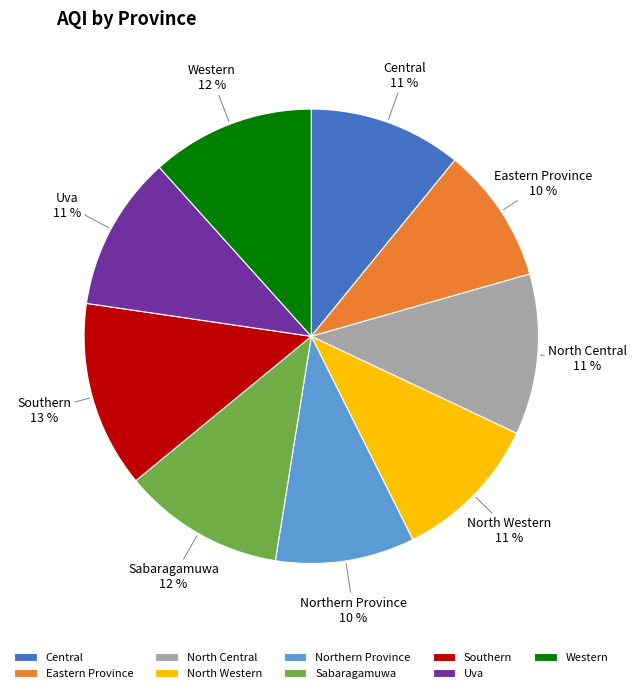

Count the number of slices in the pie.

9